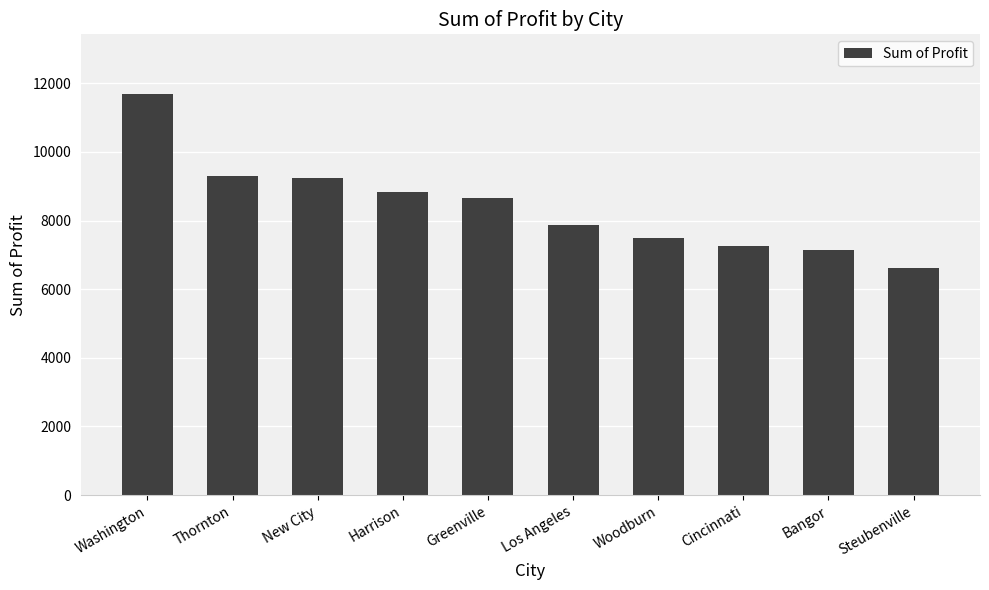

Reading left to right, what are all the values shown in this chart?

Washington=11677.4	Thornton=9300.3	New City=9243.3	Harrison=8839.2	Greenville=8659.0	Los Angeles=7865.8	Woodburn=7495.1	Cincinnati=7257.8	Bangor=7139.1	Steubenville=6621.0